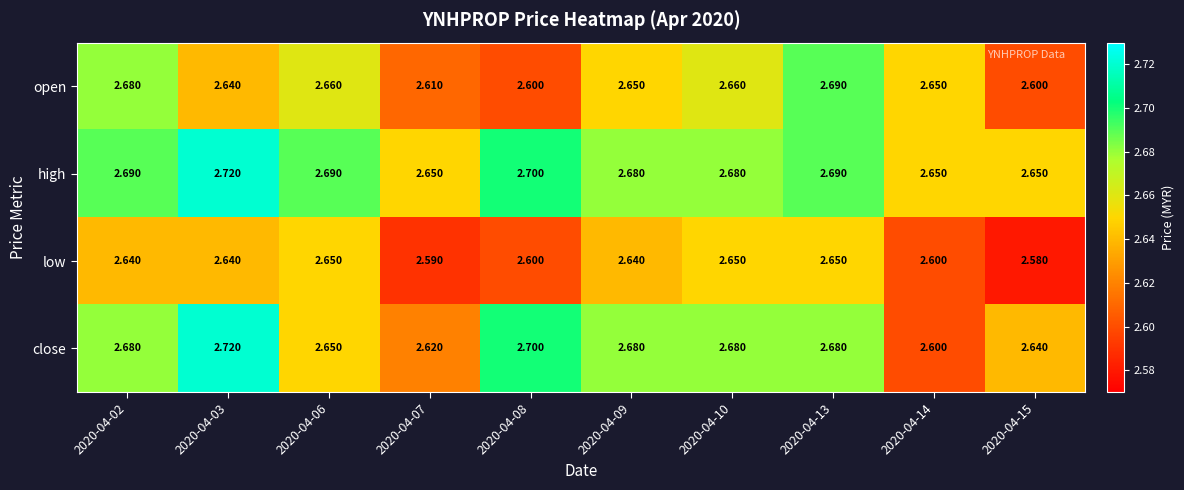

Which series has the widest spread of values?

close